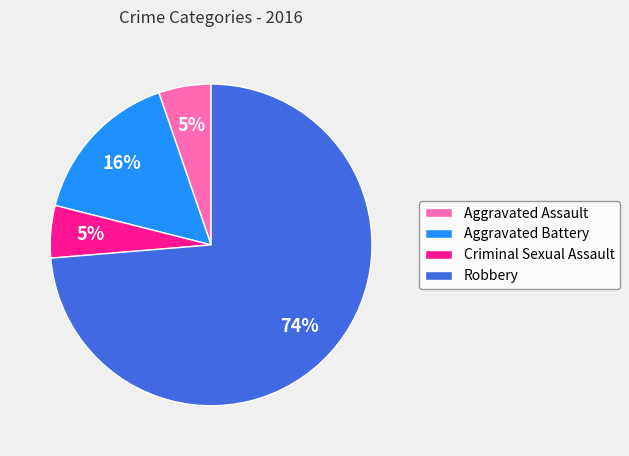

True or false: Aggravated Battery accounts for 16% of the total.

True